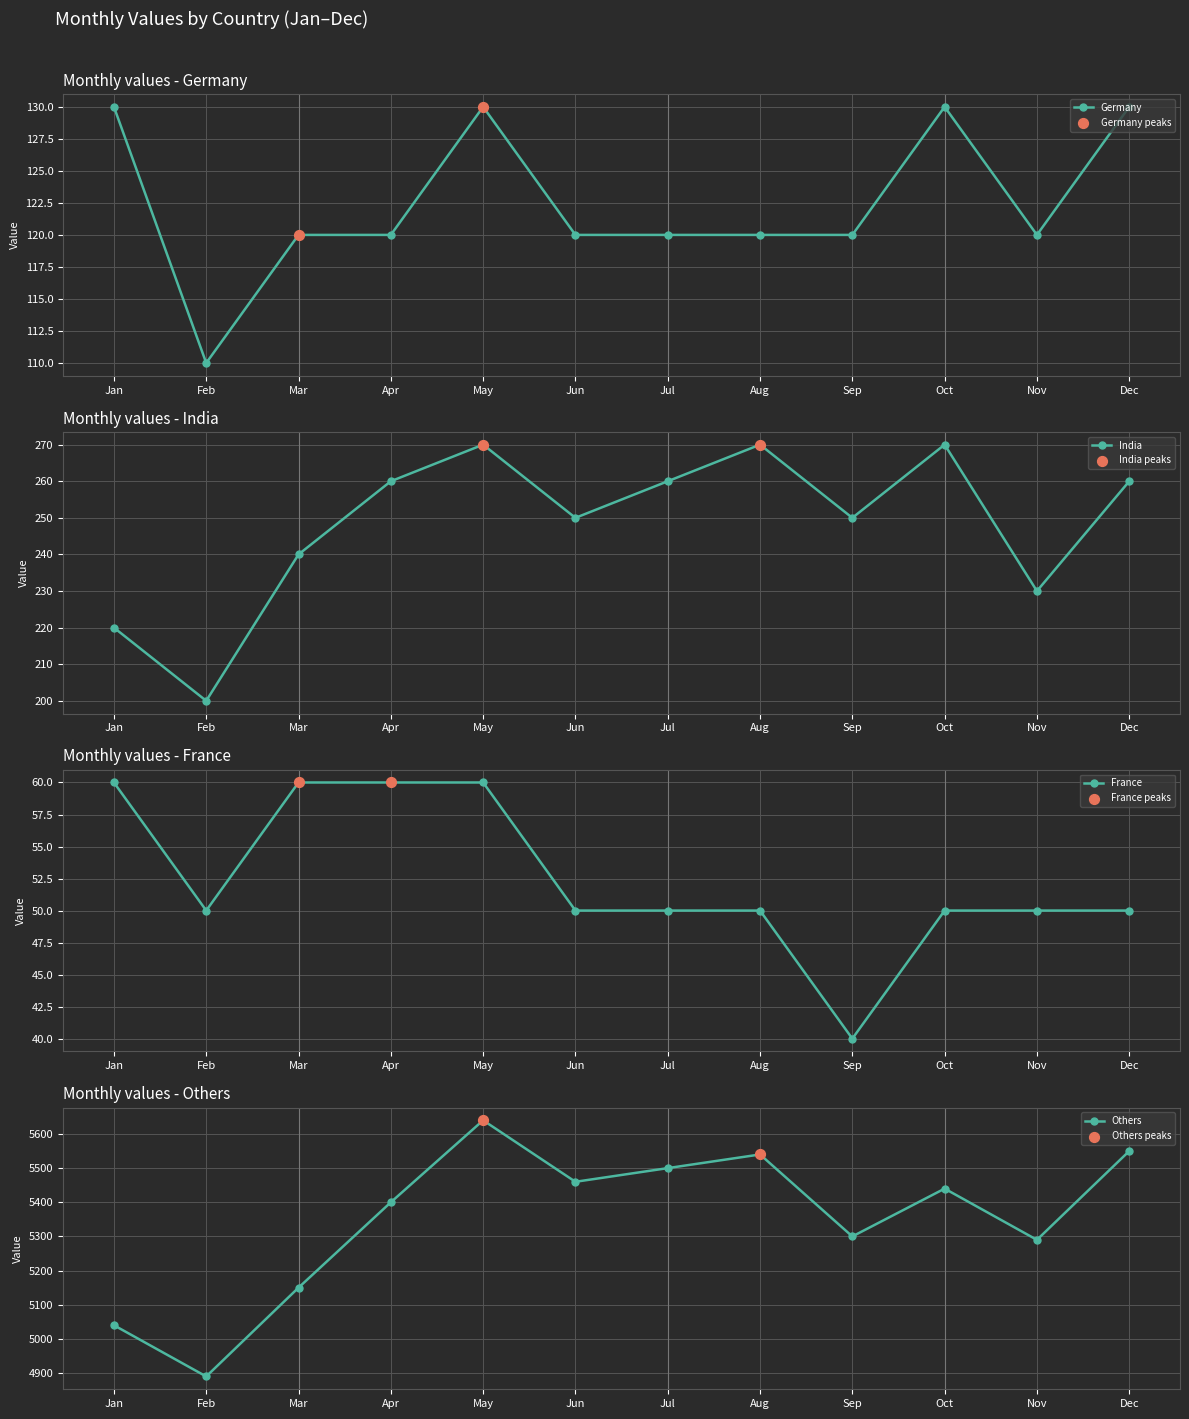

Is the value of Others at Dec greater than the value of Germany at Jan?

Yes